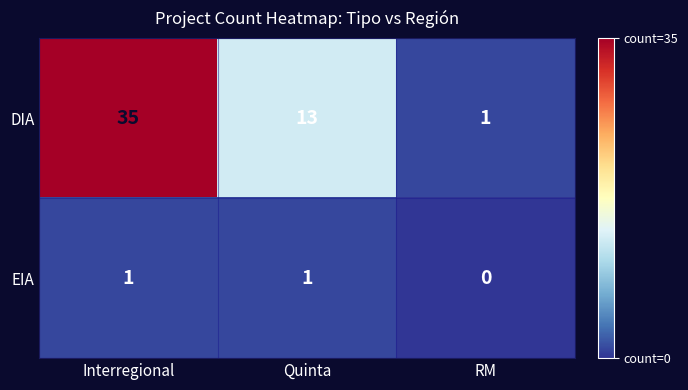

True or false: EIA has a value of 2 at Interregional.

False